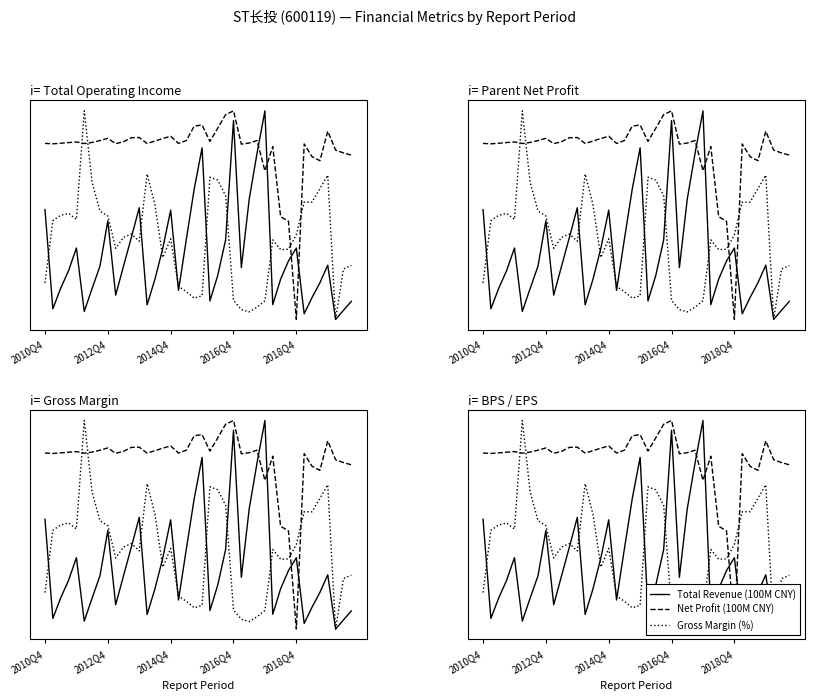

What position from the right is 25?

15